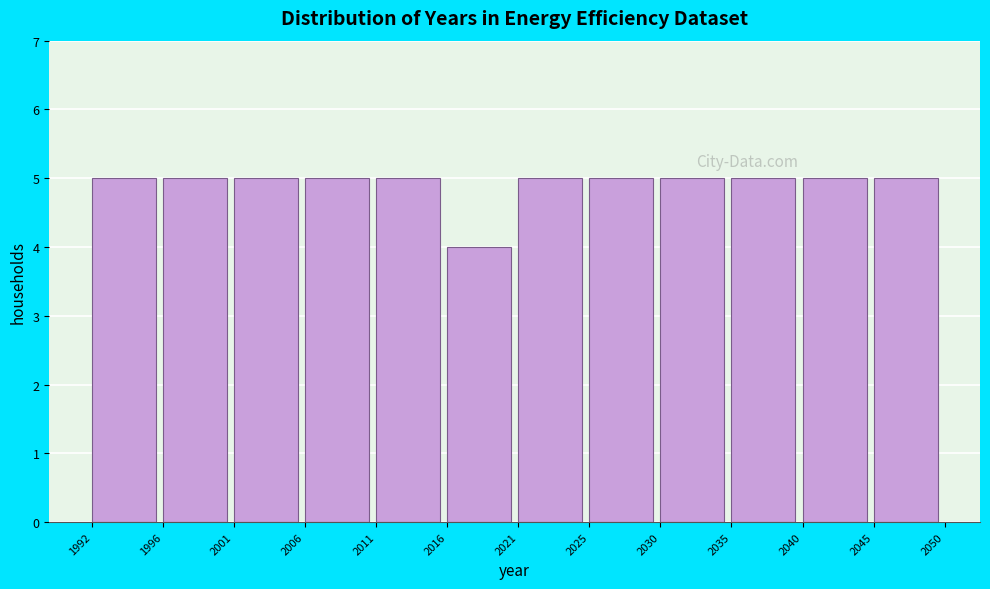

Reading right to left, transcribe all the data shown in this chart.

5	5	5	5	5	5	4	5	5	5	5	5